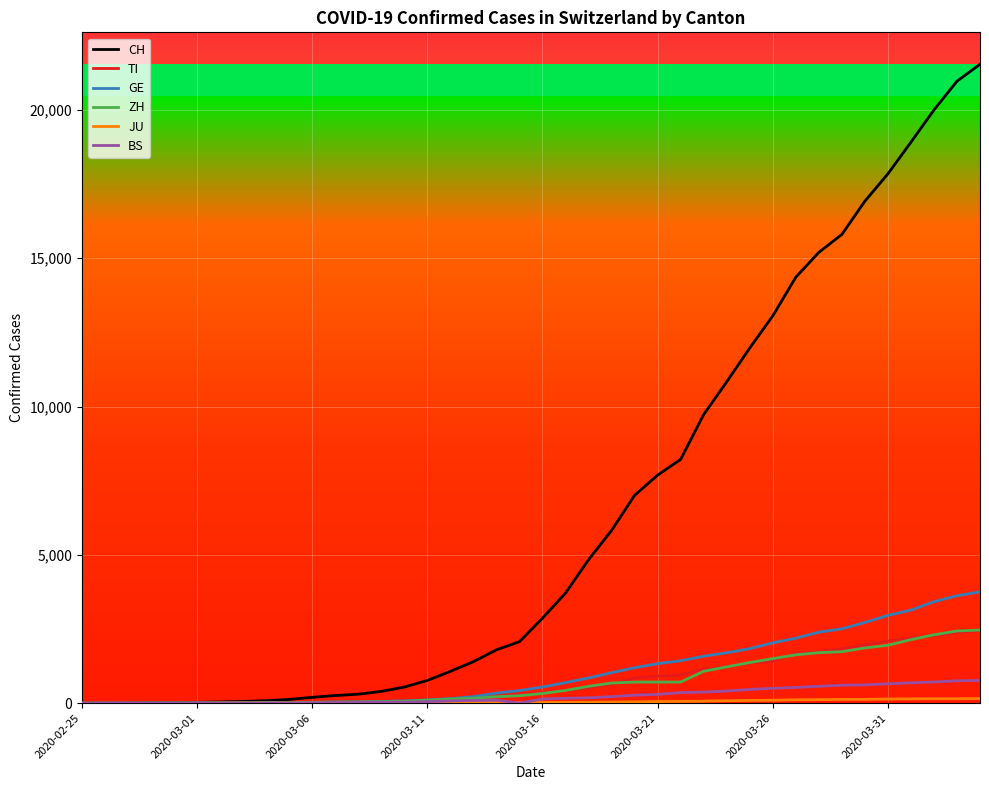

Which series has the largest range (max minus min)?

CH